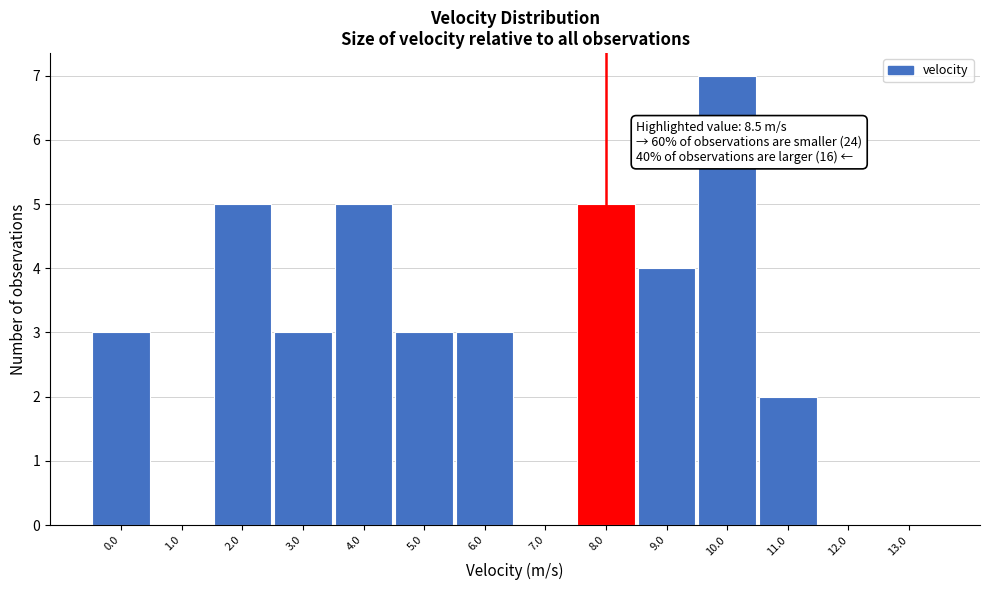

Reading right to left, extract all data points from this chart.

13.0=0	12.0=0	11.0=2	10.0=7	9.0=4	8.0=5	7.0=0	6.0=3	5.0=3	4.0=5	3.0=3	2.0=5	1.0=0	0.0=3